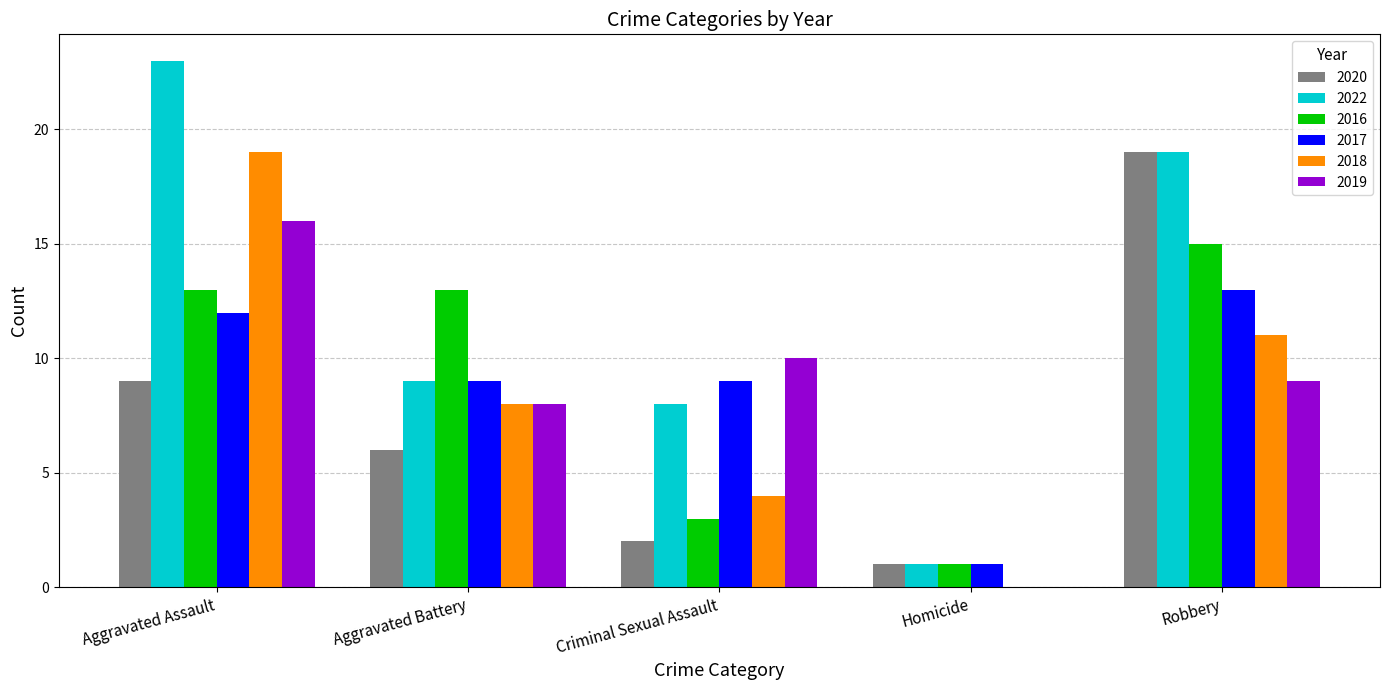

At which label does 2022 first exceed 9?

Aggravated Assault